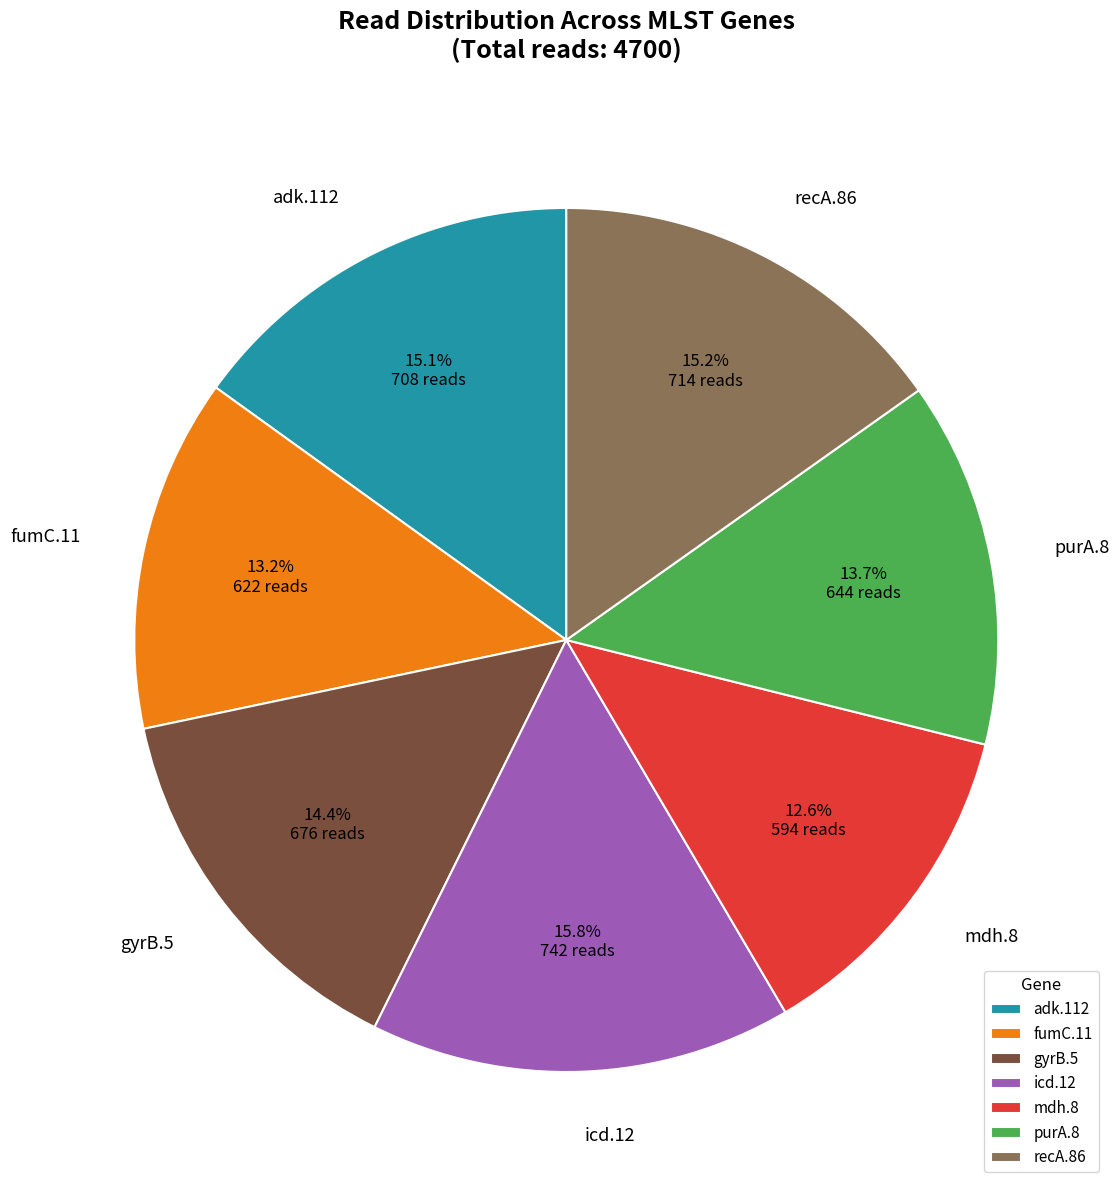

How many slices are in this pie chart?

7